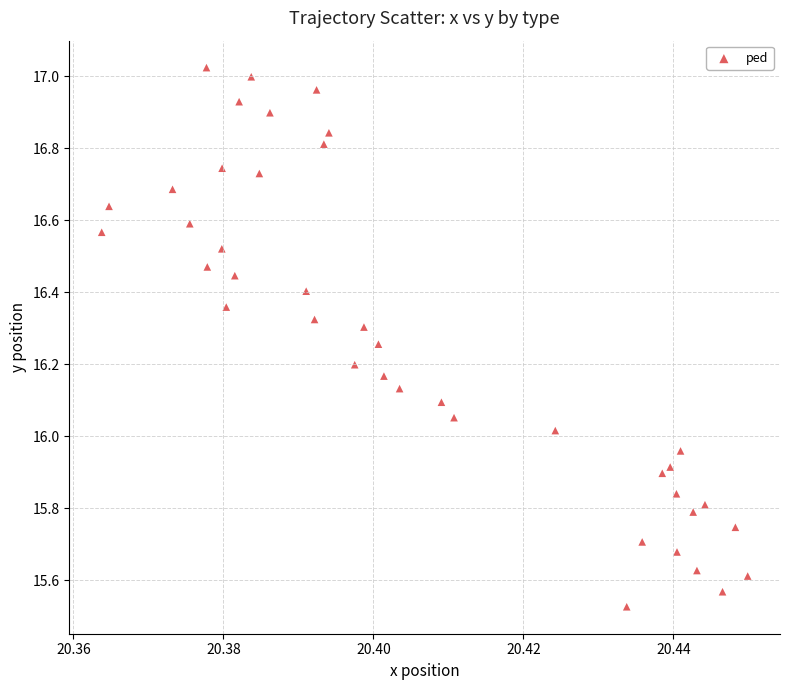

What is the range of Y values (max minus min)?

1.5